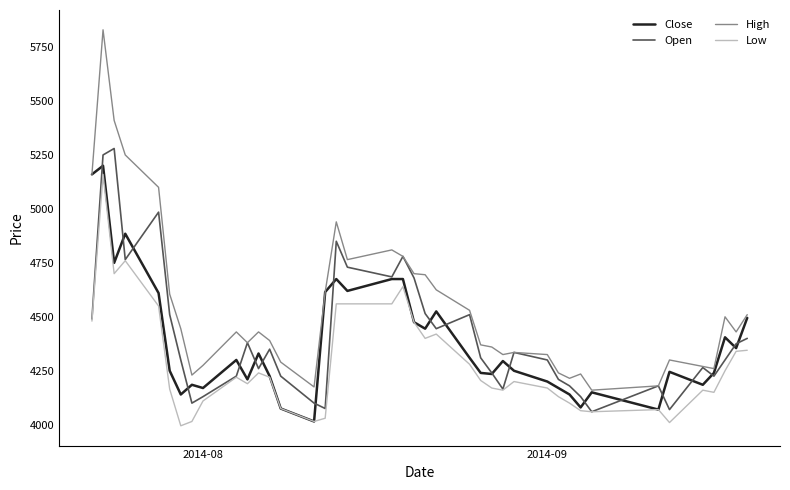

Which series has the largest total across all categories?

High